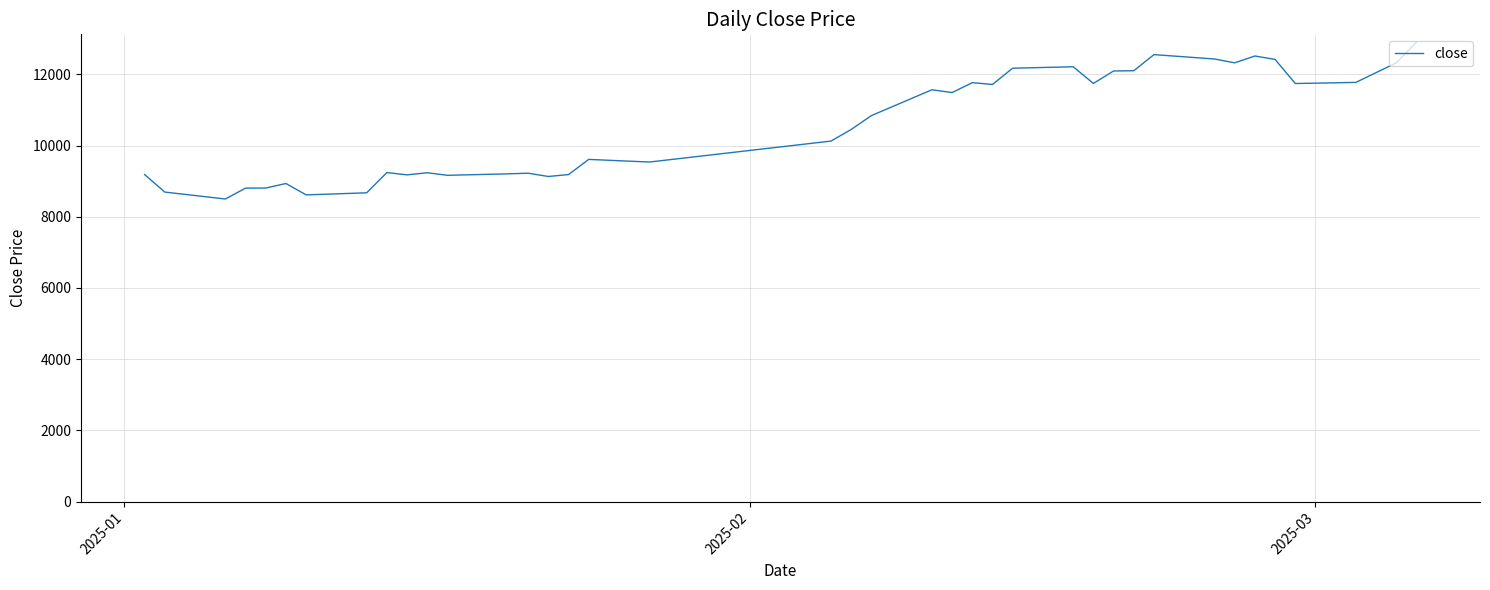

Count the number of values greater than 10840.

20